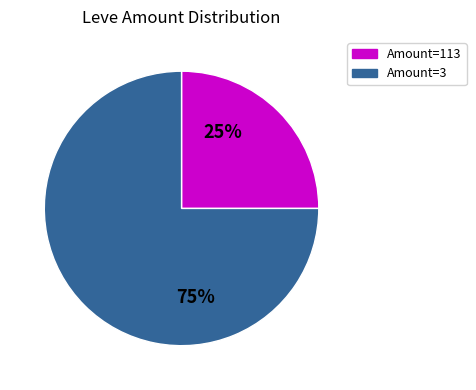

Is there a majority slice in this chart?

Yes